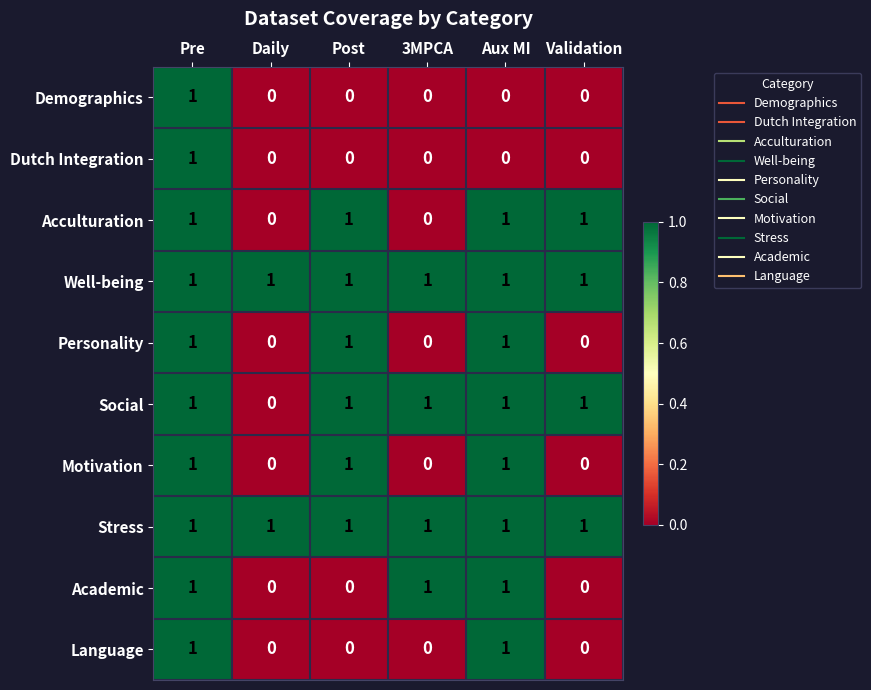

What is the greatest value displayed?

1